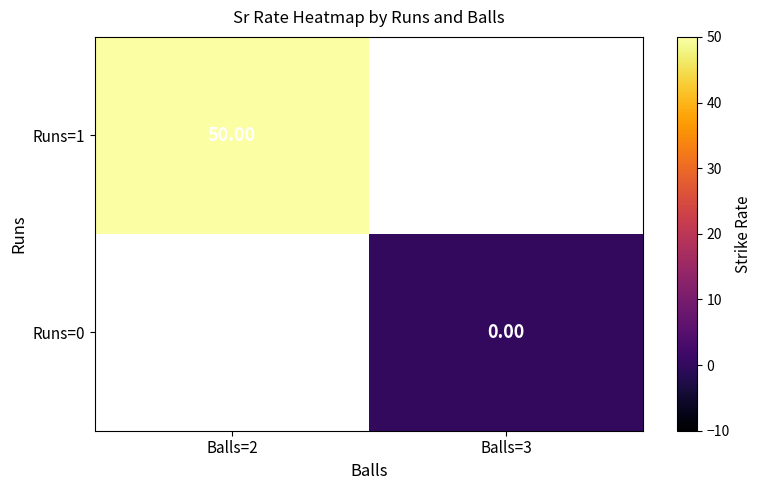

Which series has the largest range (max minus min)?

Runs=1